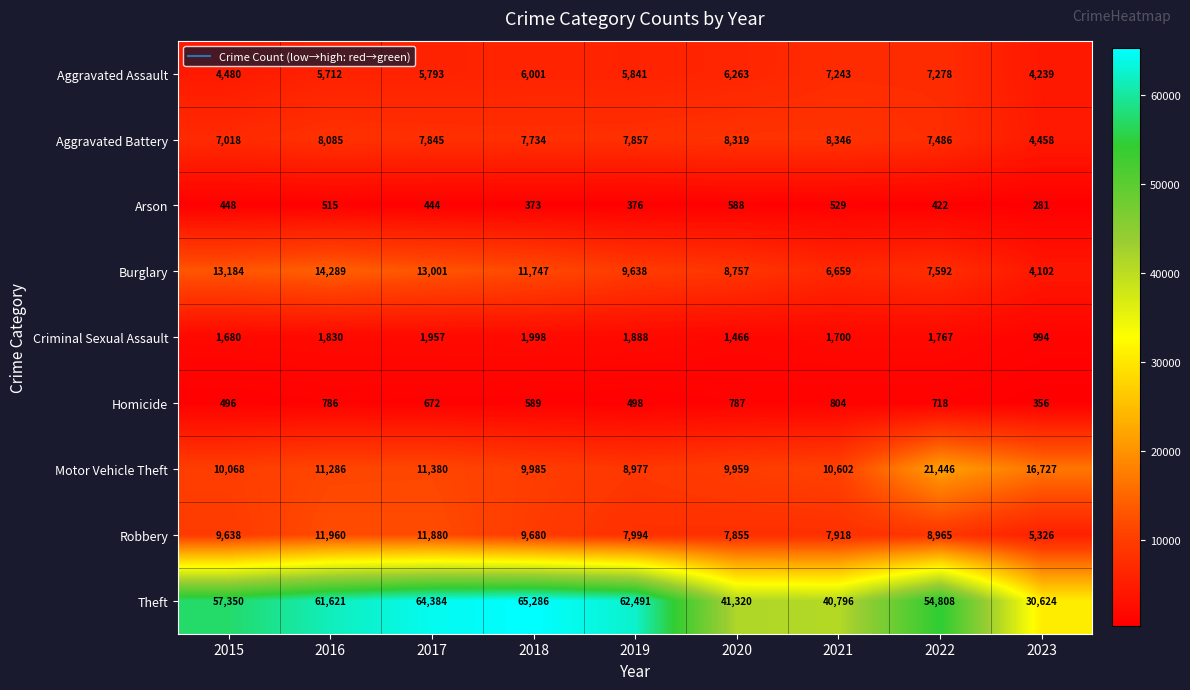

The value of Aggravated Assault at 2020 is 9828. True or false?

False